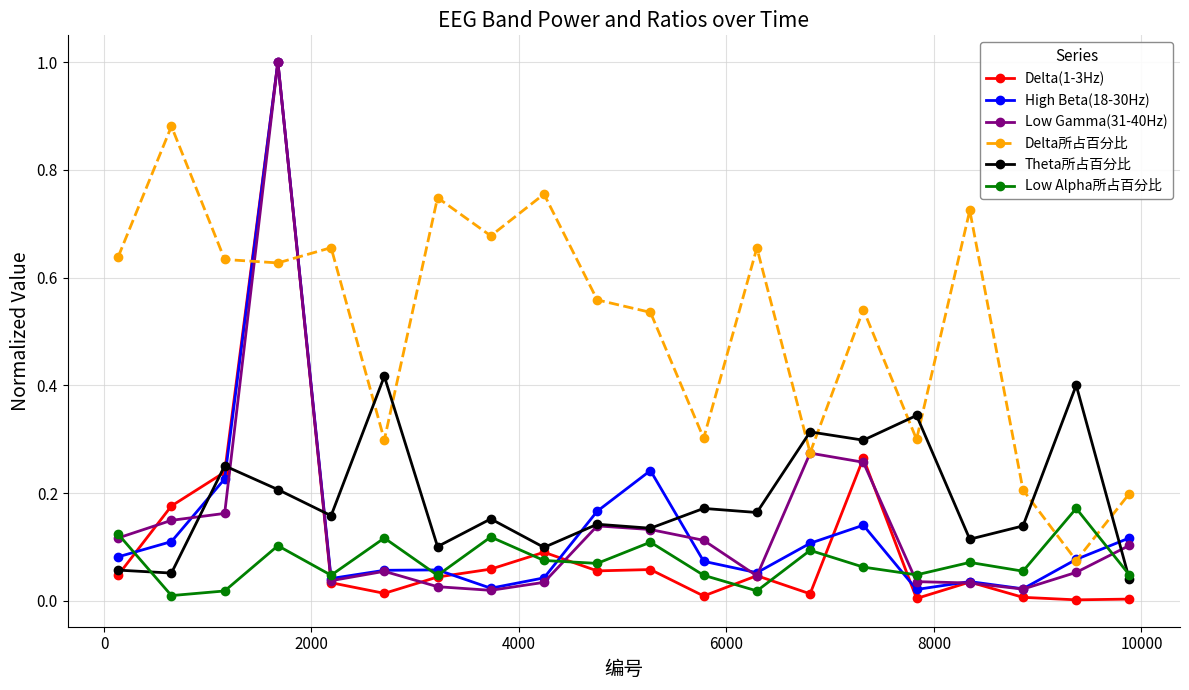

Which series has the largest total across all categories?

Delta所占百分比